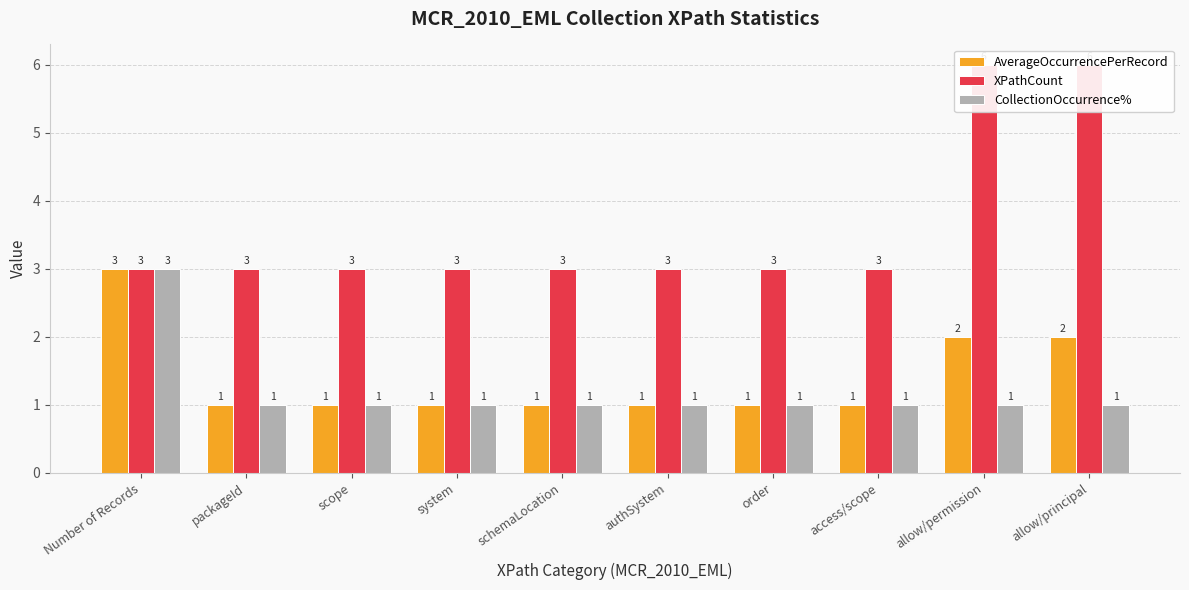

Which series changed the most between schemaLocation and authSystem?

AverageOccurrencePerRecord